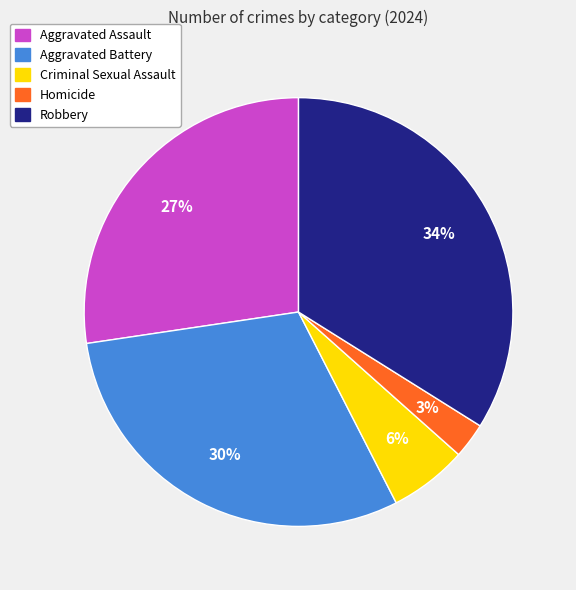

Does Aggravated Battery represent more than half of the total?

No